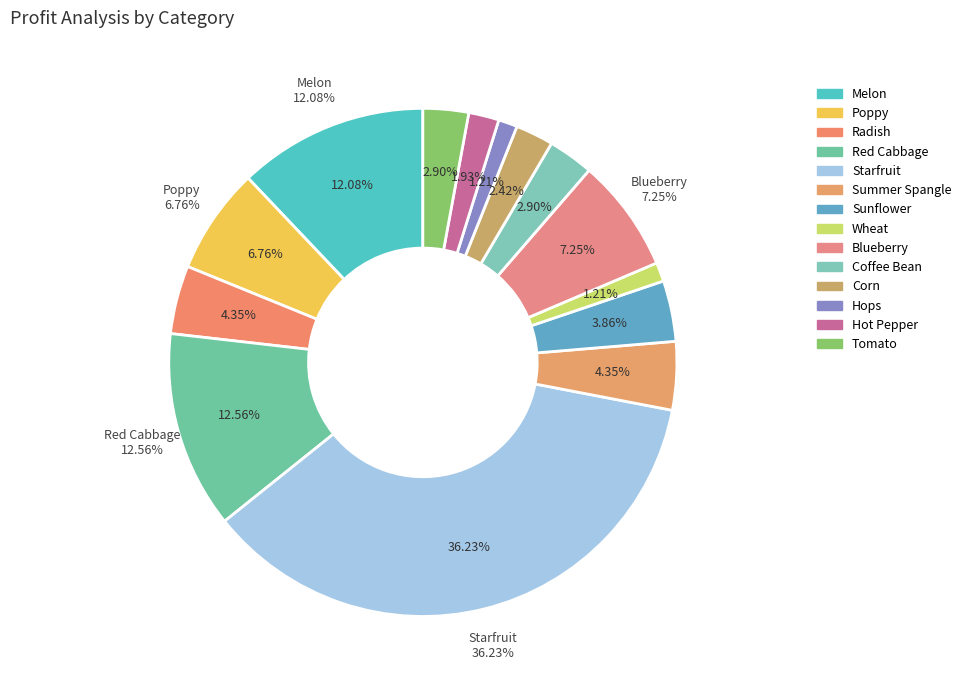

Does Summer Spangle account for over 50% of the chart?

No